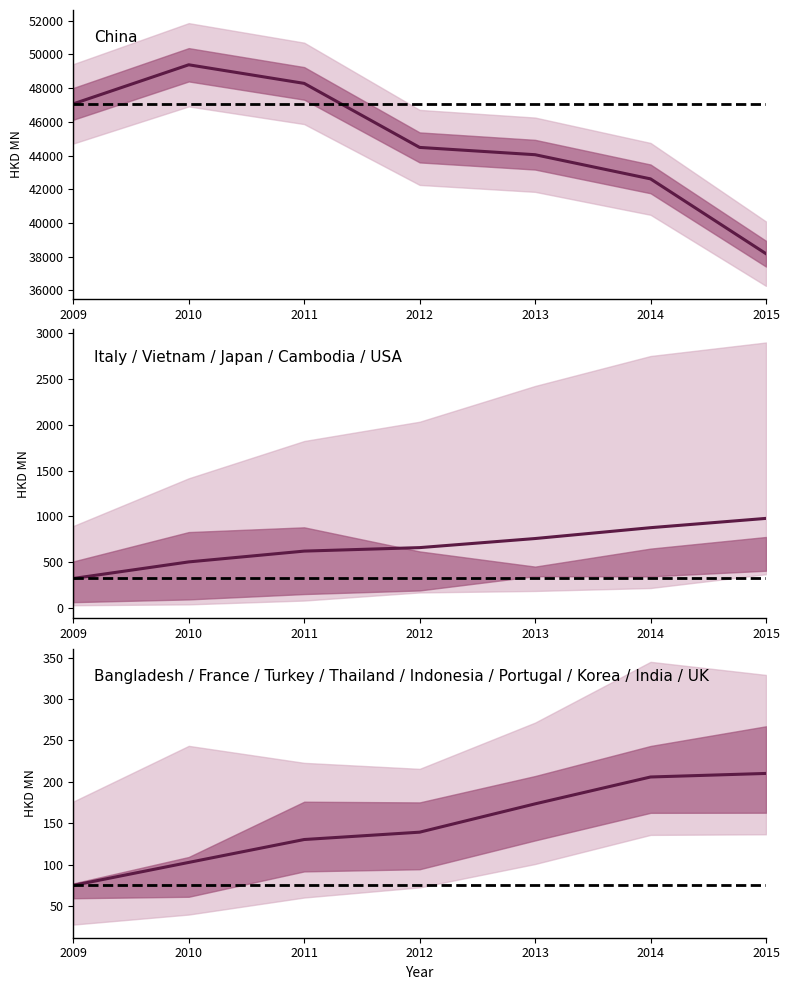

How many lines are shown in the chart?

3